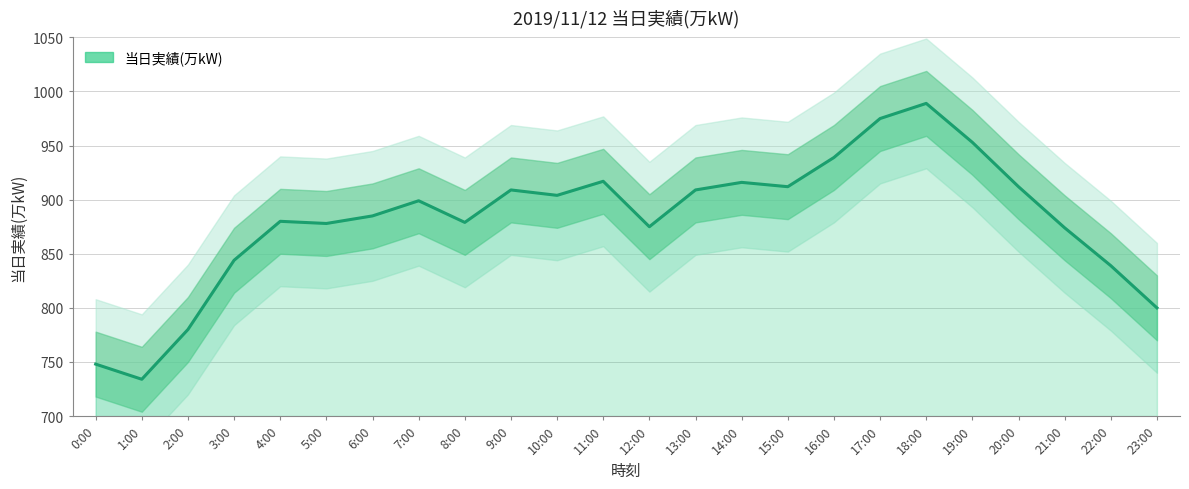

Reading left to right, extract all data points from this chart.

748	734	780	844	880	878	885	899	879	909	904	917	875	909	916	912	939	975	989	953	912	874	839	800